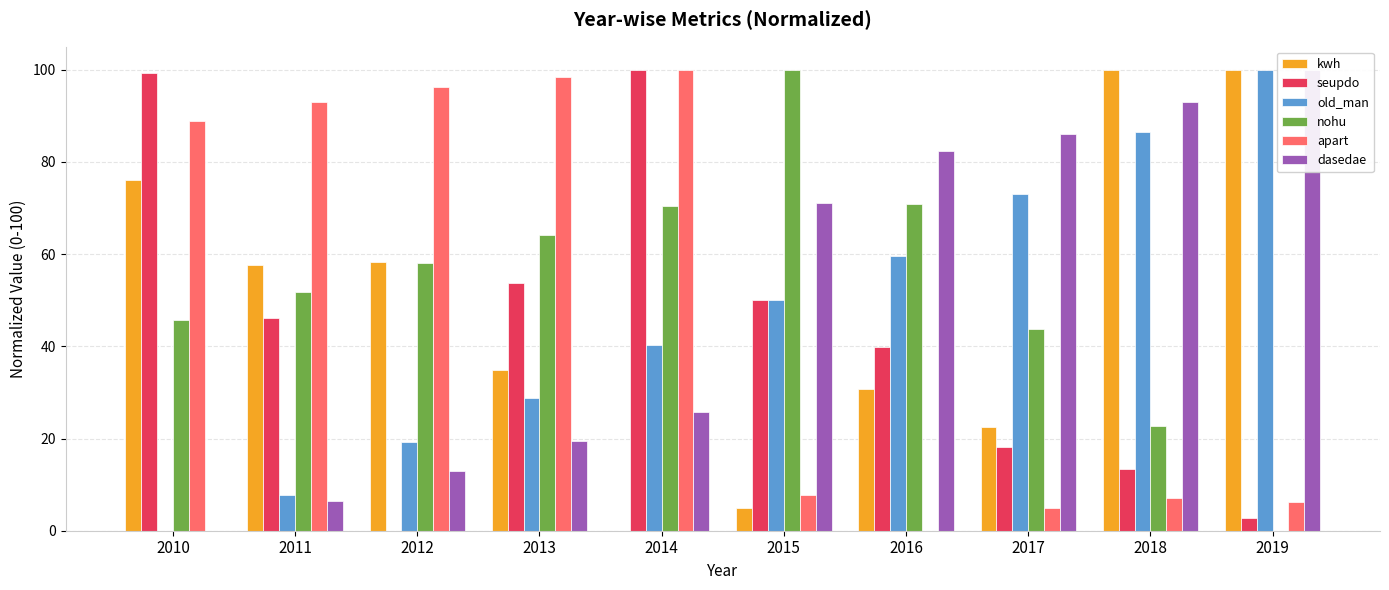

How many bars are there in total?

60